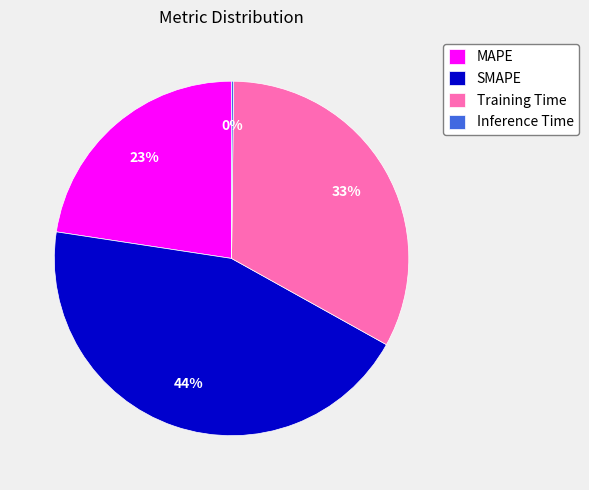

To the nearest percent, what portion does MAPE represent?

23%